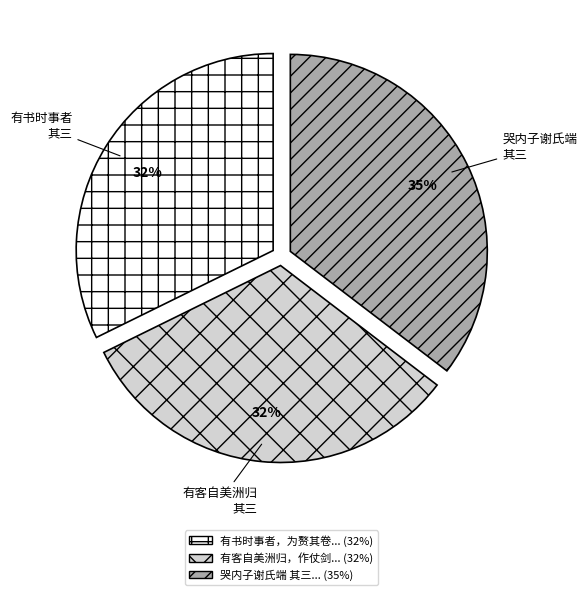

To the nearest percent, what is the average slice percentage?

33%